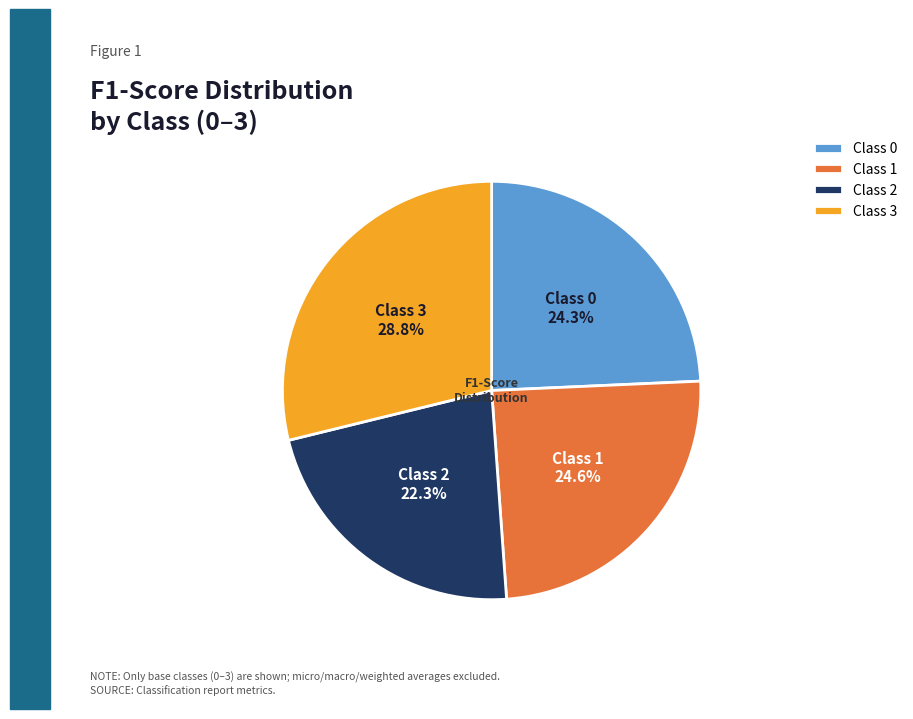

Is there any slice that represents more than half of the pie?

No